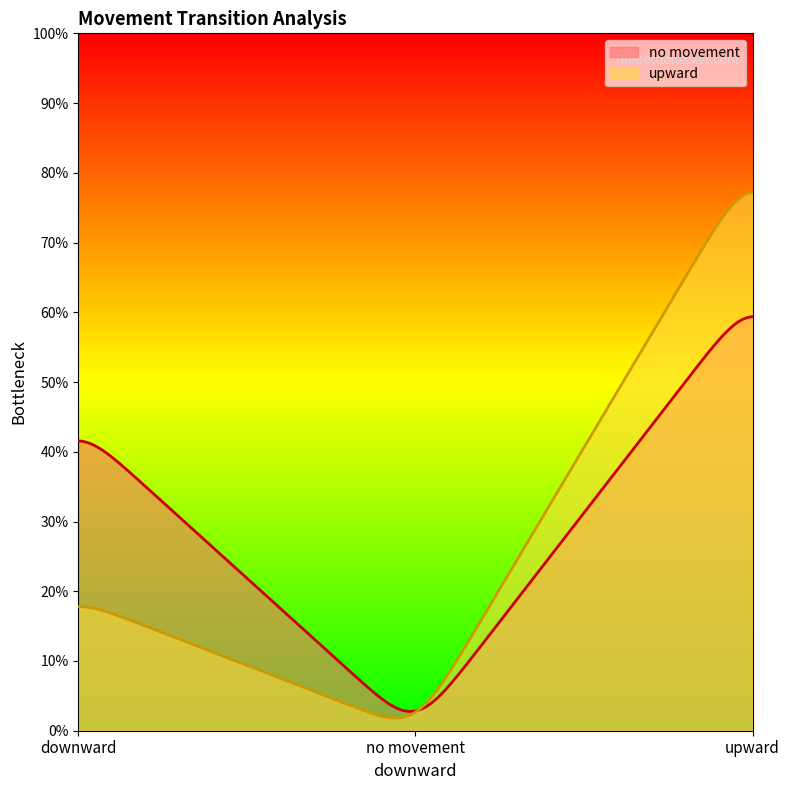

What are all the series names shown in the legend?

no movement, upward